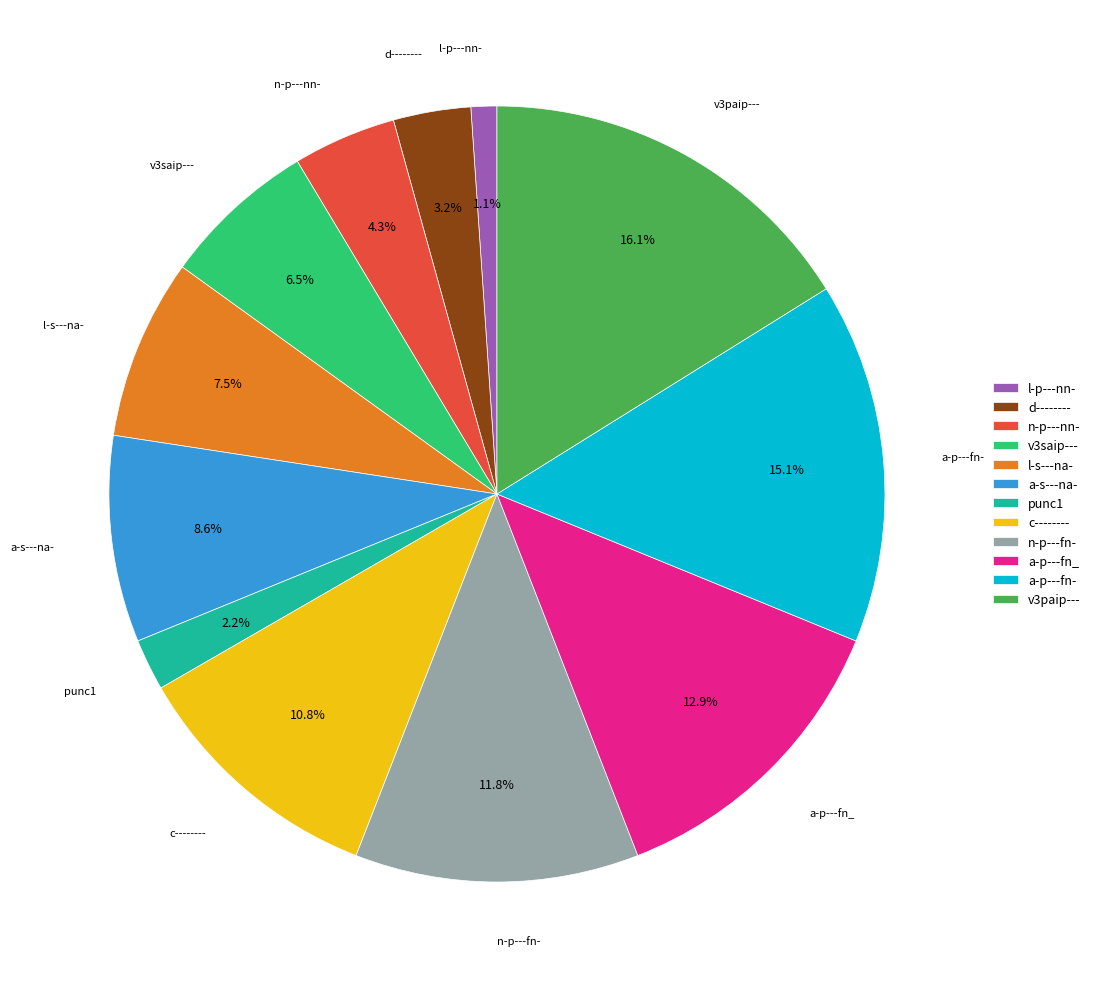

Which slice is the smallest?

l-p---nn-